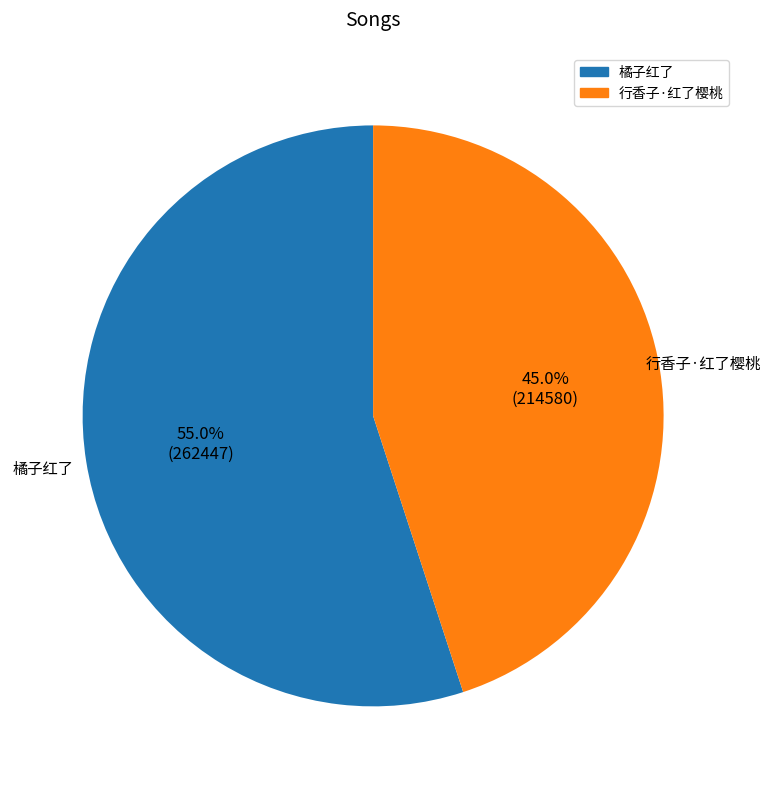

To the nearest percent, what percentage of the pie is 橘子红了?

55%